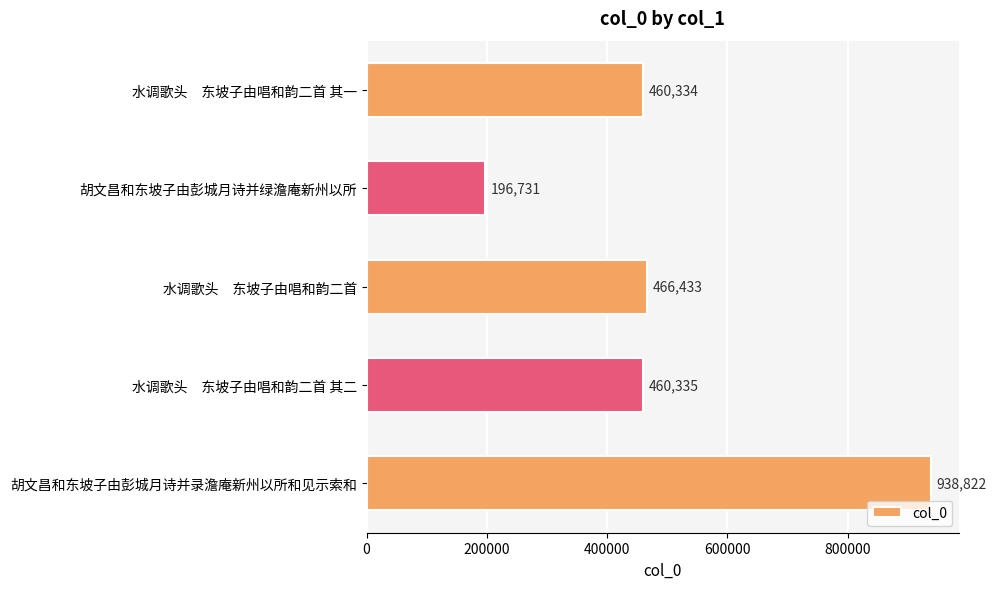

At which category does the chart reach its minimum across all series?

胡文昌和东坡子由彭城月诗并绿澹庵新州以所